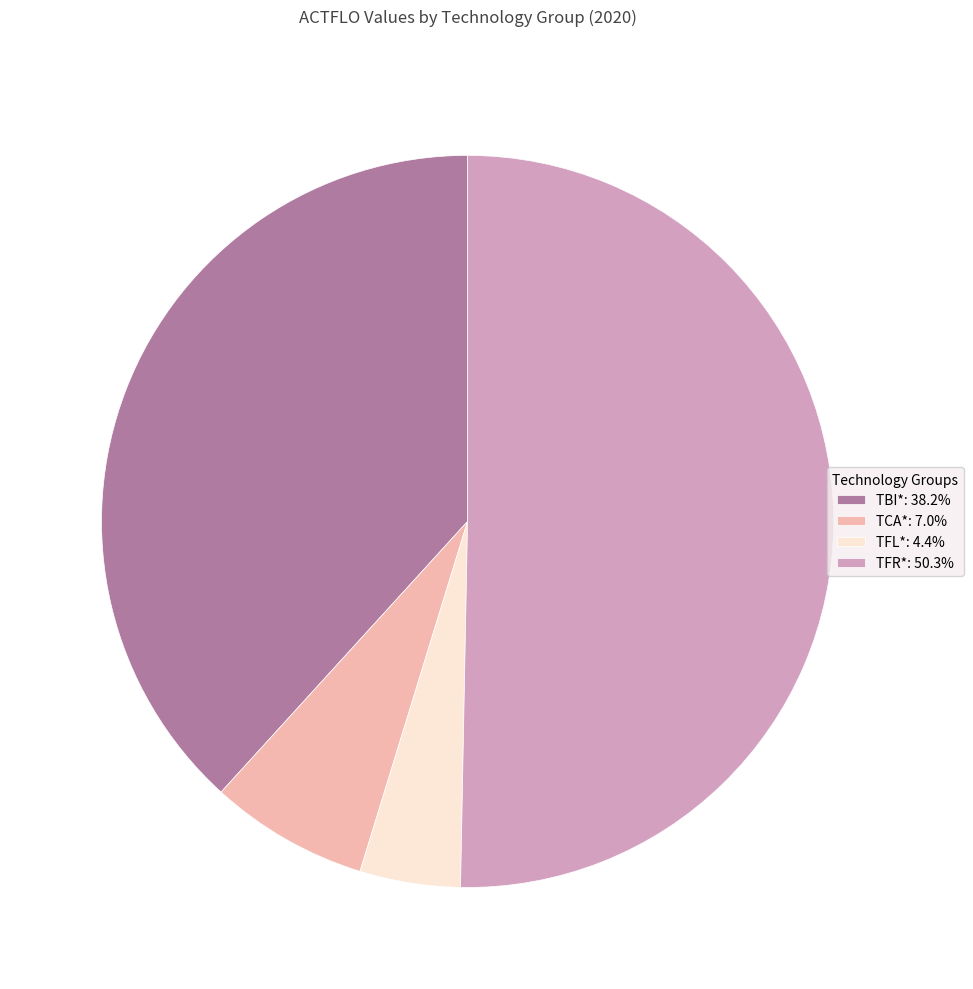

Approximately how many times larger is the value at TBI*: 38.2% compared to TFR*: 50.3%?

0.8